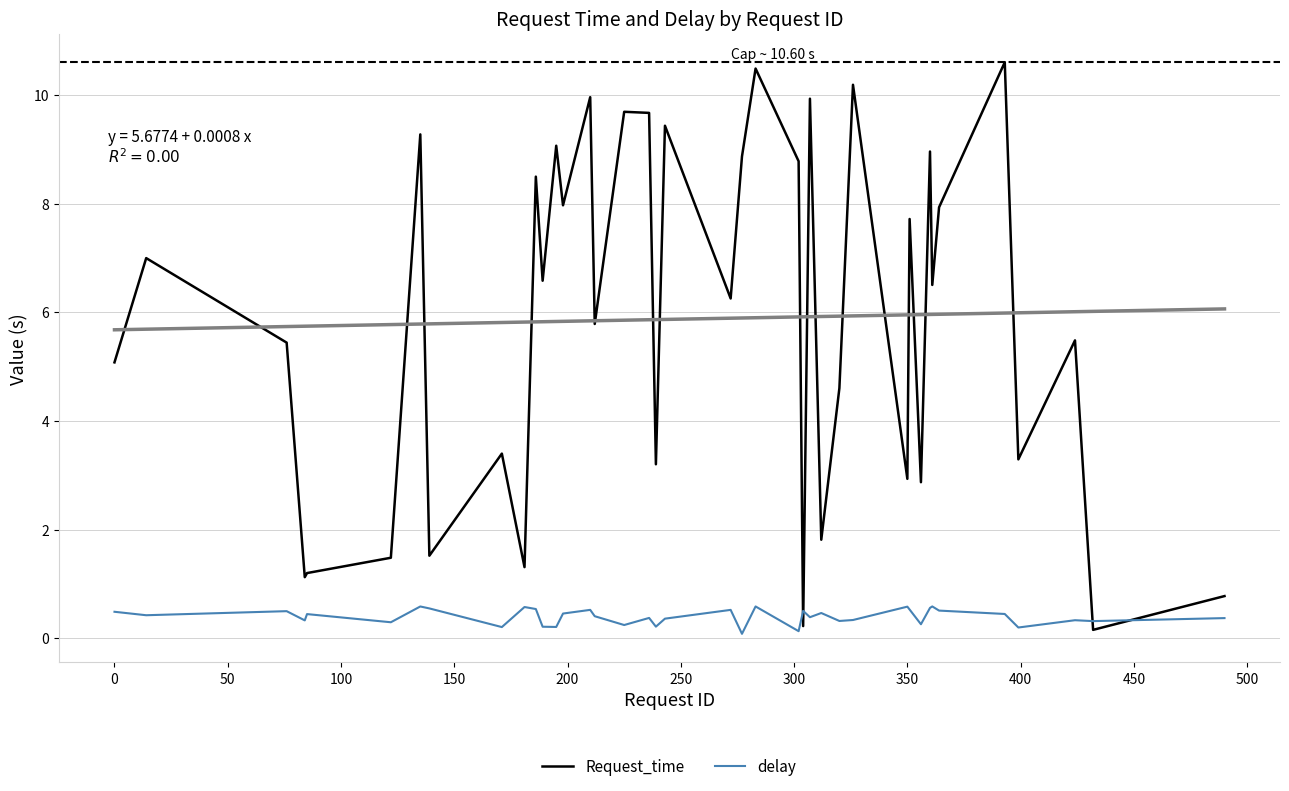

Reading left to right, list all the values displayed in this chart.

Request_time: 5.1	7.0	5.4	1.1	1.2	1.5	9.3	1.5	3.4	1.3	8.5	6.6	9.1	8.0	10.0	5.8	9.7	9.7	3.2	9.4	6.3	8.9	10.5	8.8	0.2	9.9	1.8	4.6	10.2	2.9	7.7	2.9	9.0	6.5	7.9	10.6	3.3	5.5	0.2	0.8
delay: 0.5	0.4	0.5	0.3	0.4	0.3	0.6	0.5	0.2	0.6	0.5	0.2	0.2	0.5	0.5	0.4	0.2	0.4	0.2	0.4	0.5	0.1	0.6	0.1	0.5	0.4	0.5	0.3	0.3	0.6	0.5	0.3	0.6	0.6	0.5	0.4	0.2	0.3	0.3	0.4